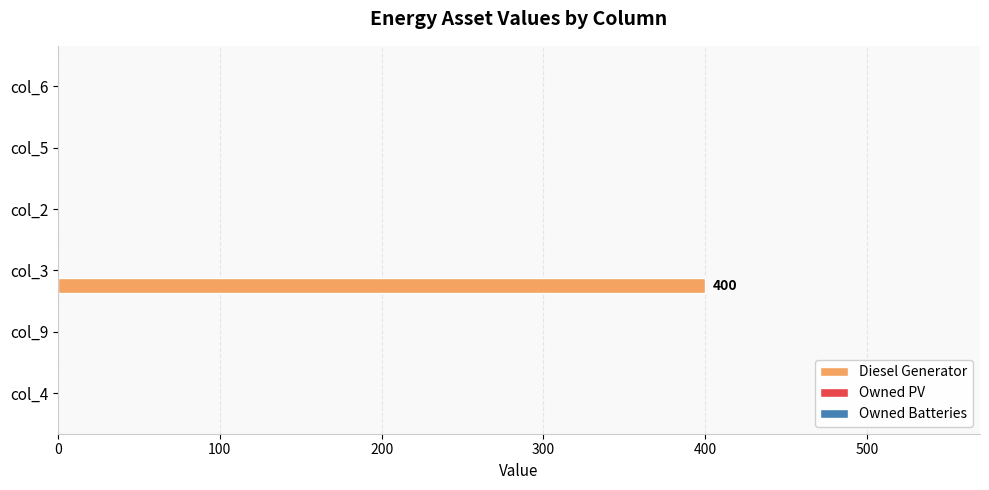

What is the sum of all values?

400